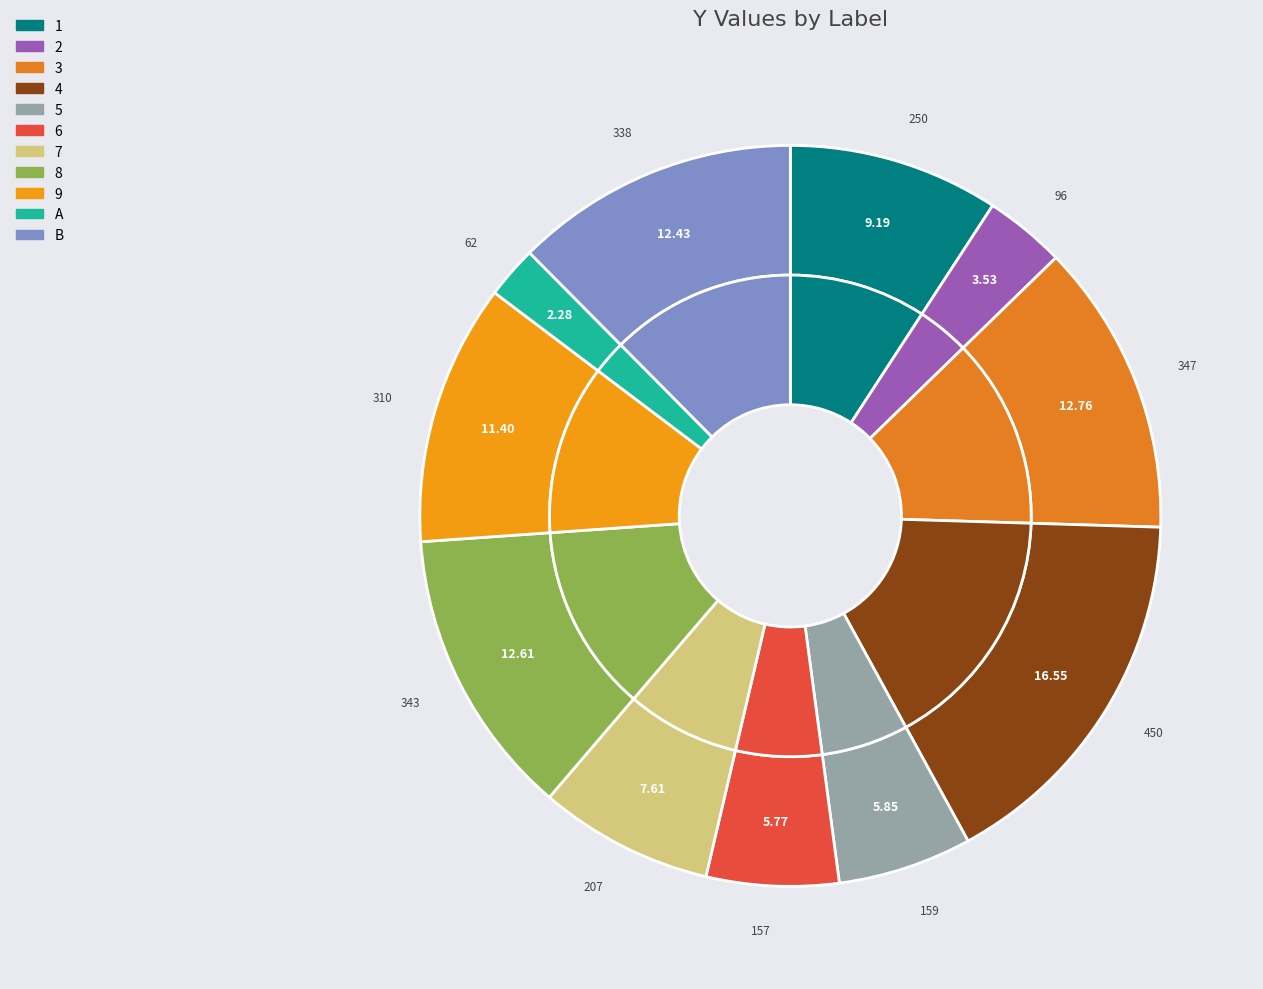

Count the number of slices in the pie.

11